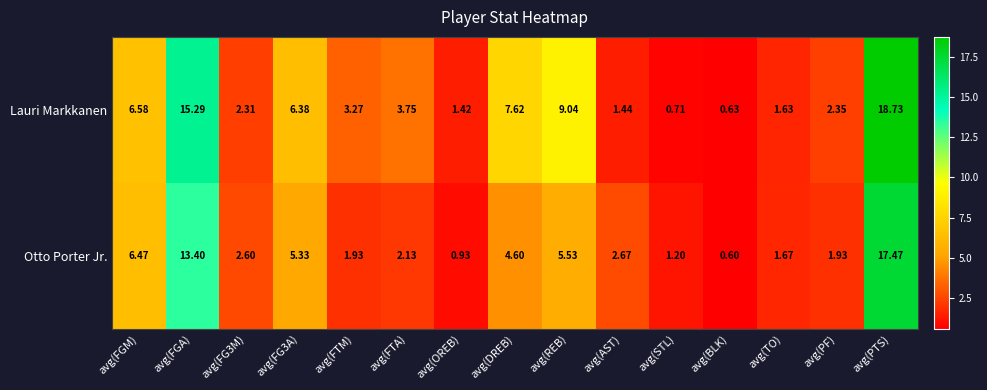

Which category has the highest value in the Lauri Markkanen series?

avg(PTS)